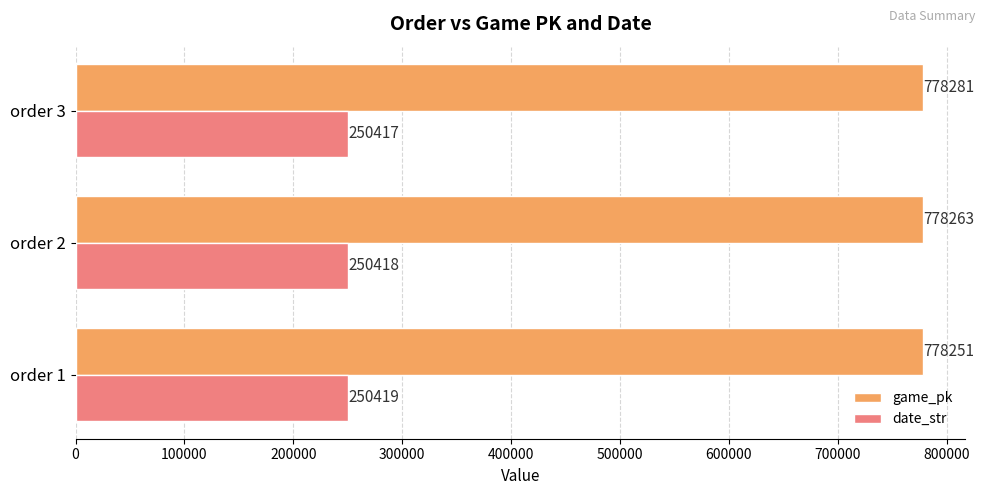

At which category is the sum across all series the highest?

order 3